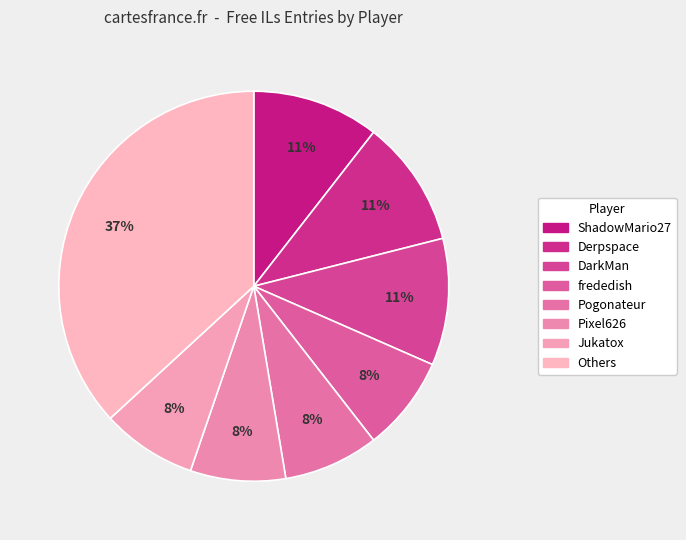

To the nearest percent, what is the average slice percentage?

12%